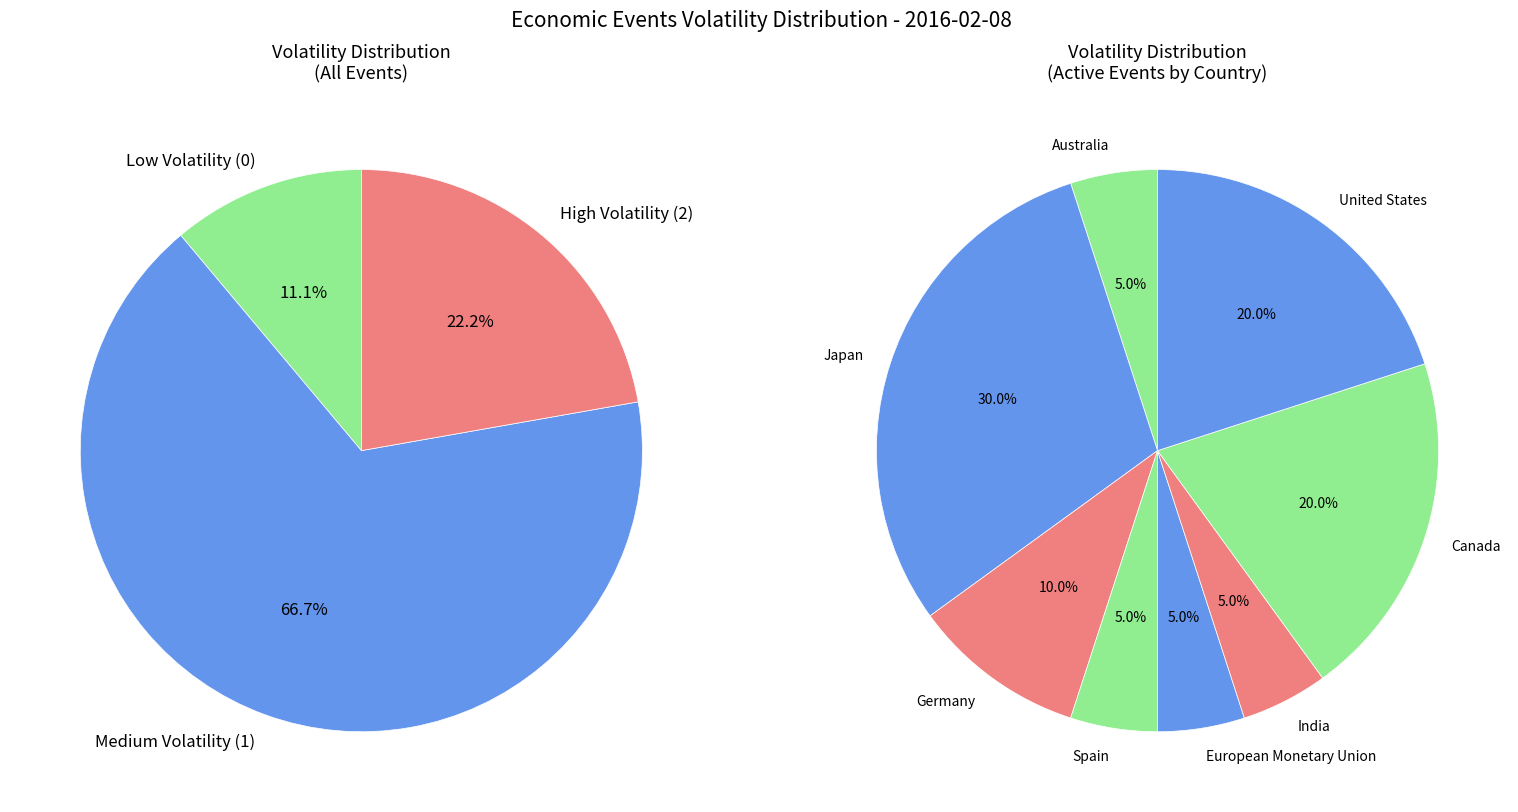

Do 5 and 15 together represent more than half of the pie?

No